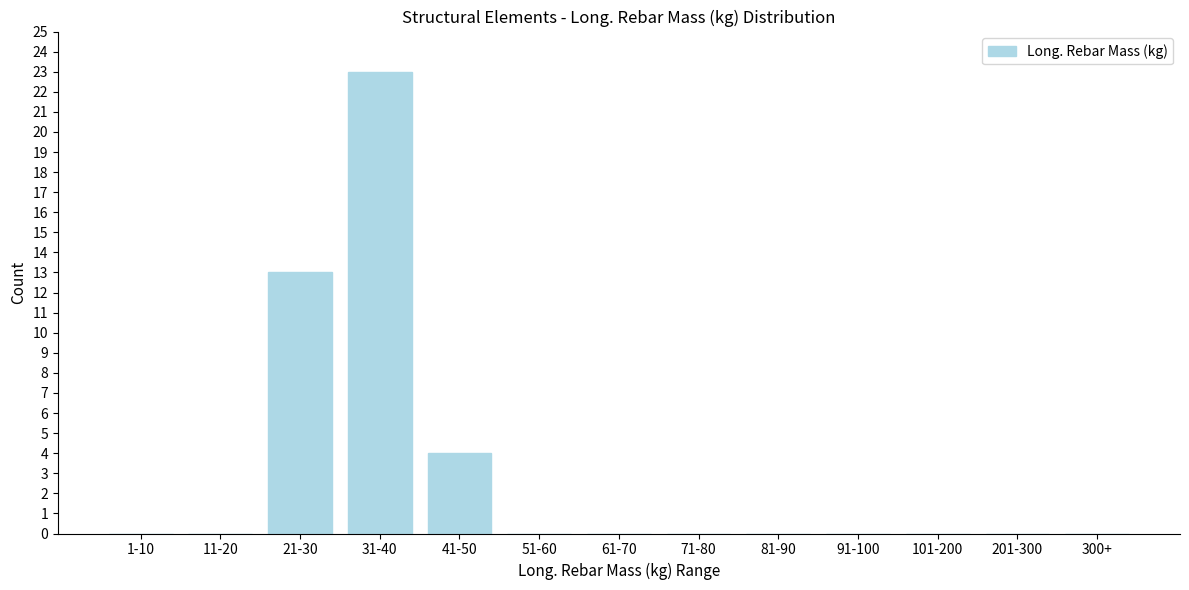

Reading left to right, transcribe all the data shown in this chart.

1-10=0	11-20=0	21-30=13	31-40=23	41-50=4	51-60=0	61-70=0	71-80=0	81-90=0	91-100=0	101-200=0	201-300=0	300+=0